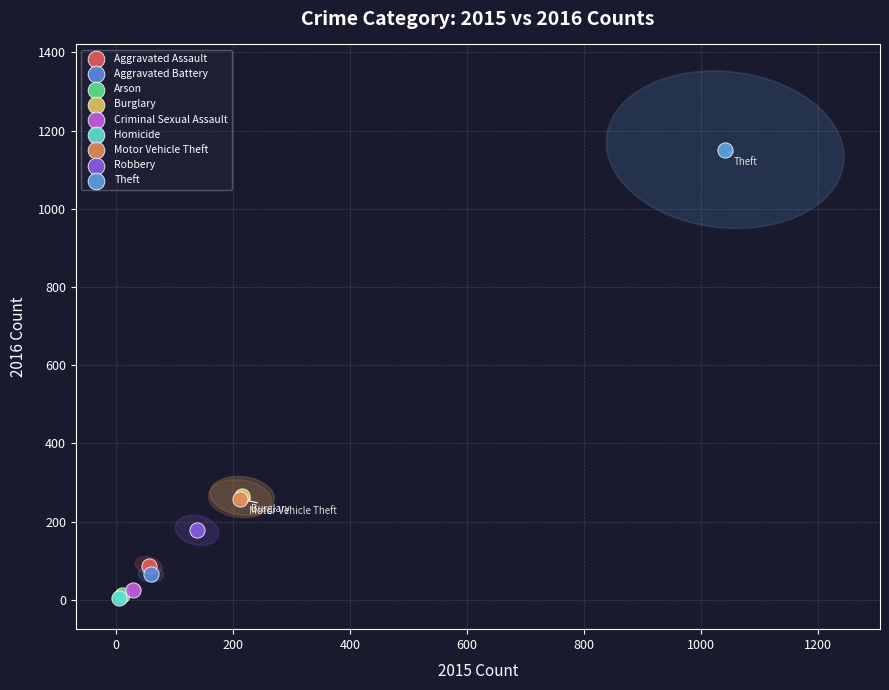

What are all the series names shown in the legend?

Aggravated Assault, Aggravated Battery, Arson, Burglary, Criminal Sexual Assault, Homicide, Motor Vehicle Theft, Robbery, Theft